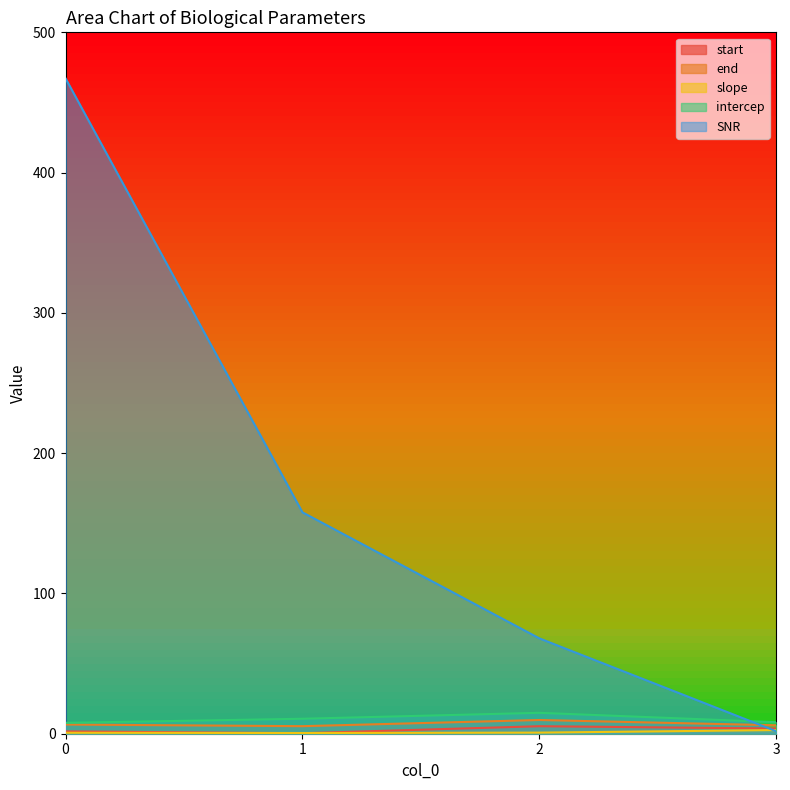

How many data points does each series have?

4